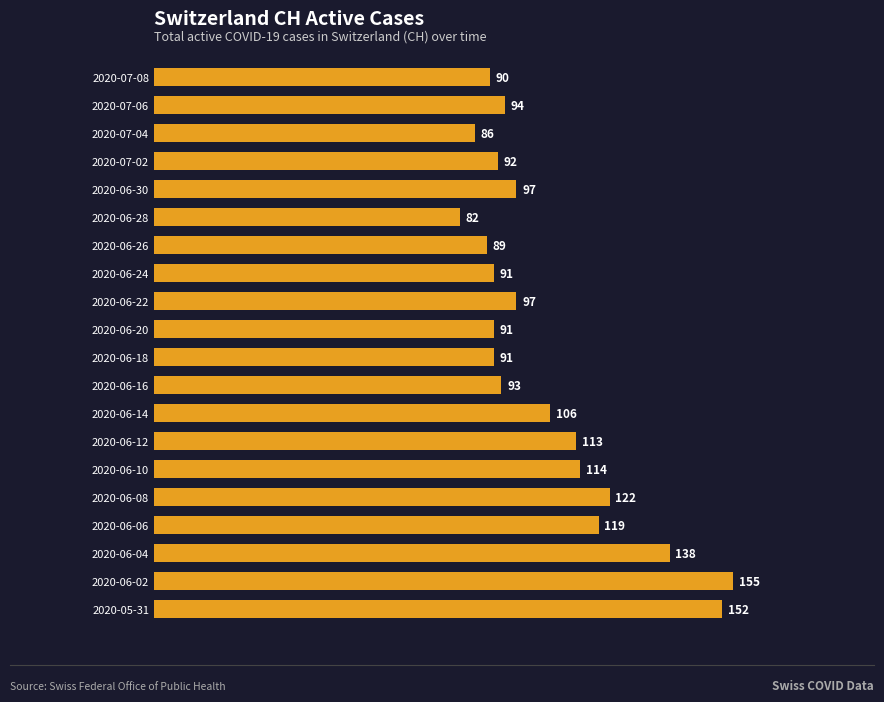

Where is the data nearest to the value 118?

2020-06-06